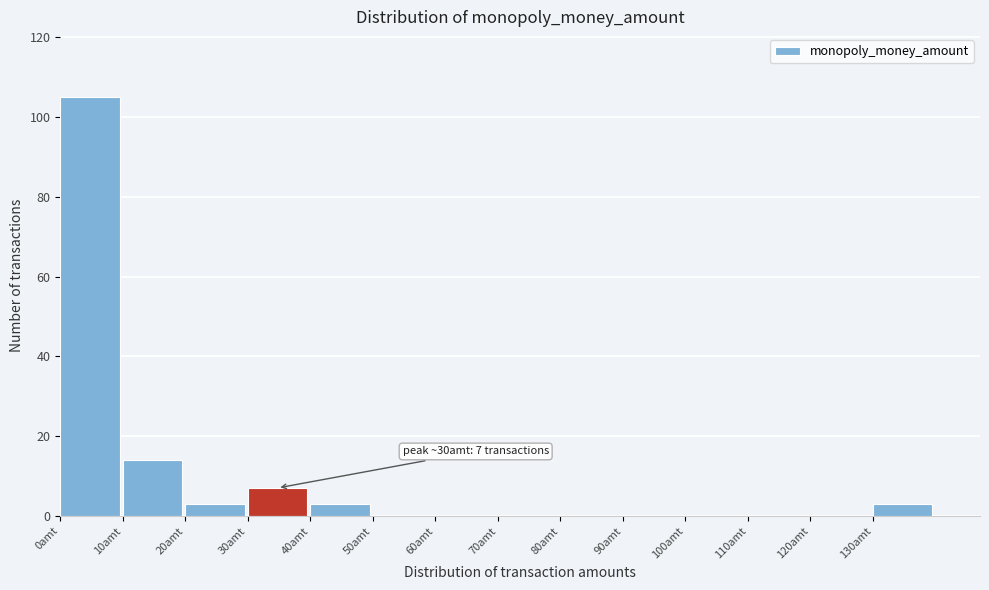

Over which range of the x-axis is the bar tallest?

0 to 10